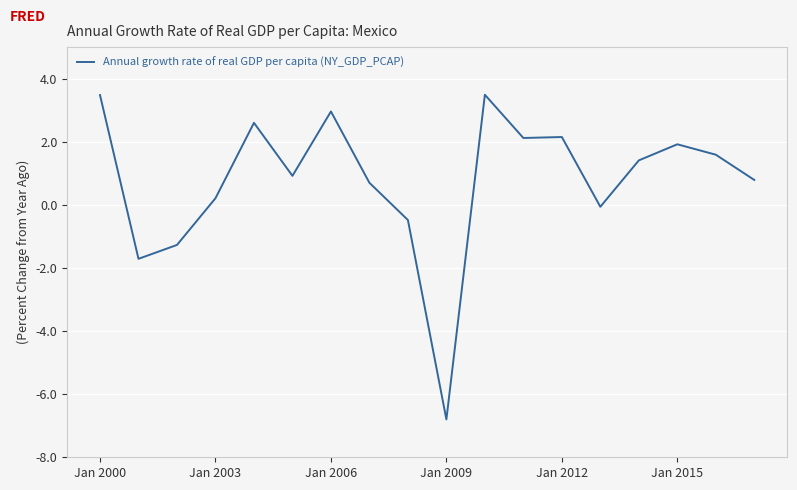

Does the chart have visible grid lines?

Yes